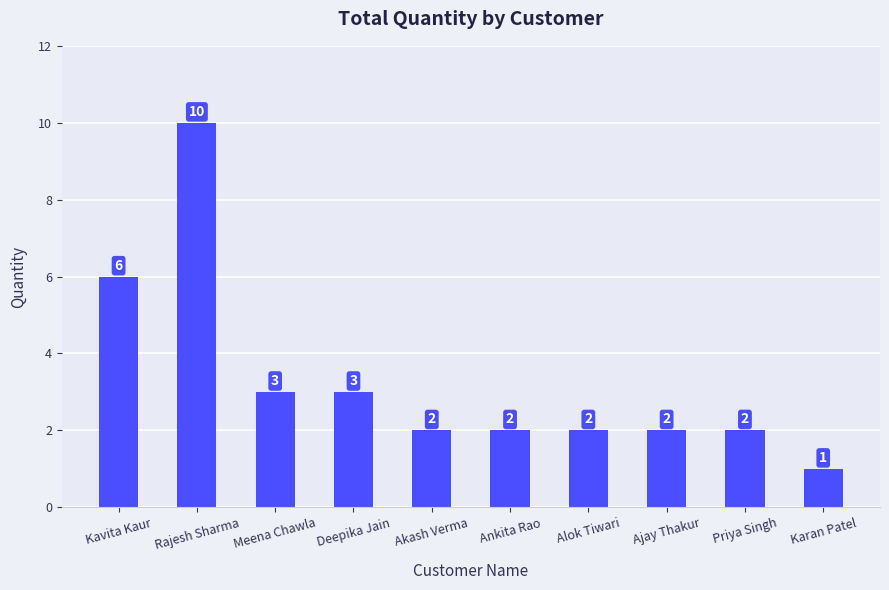

What is the difference between the maximum and minimum values?

9